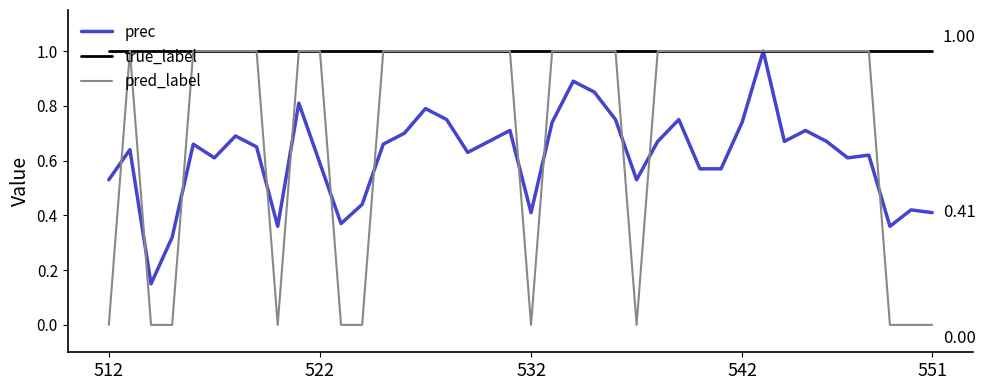

What is the sum of all prec values?

24.7